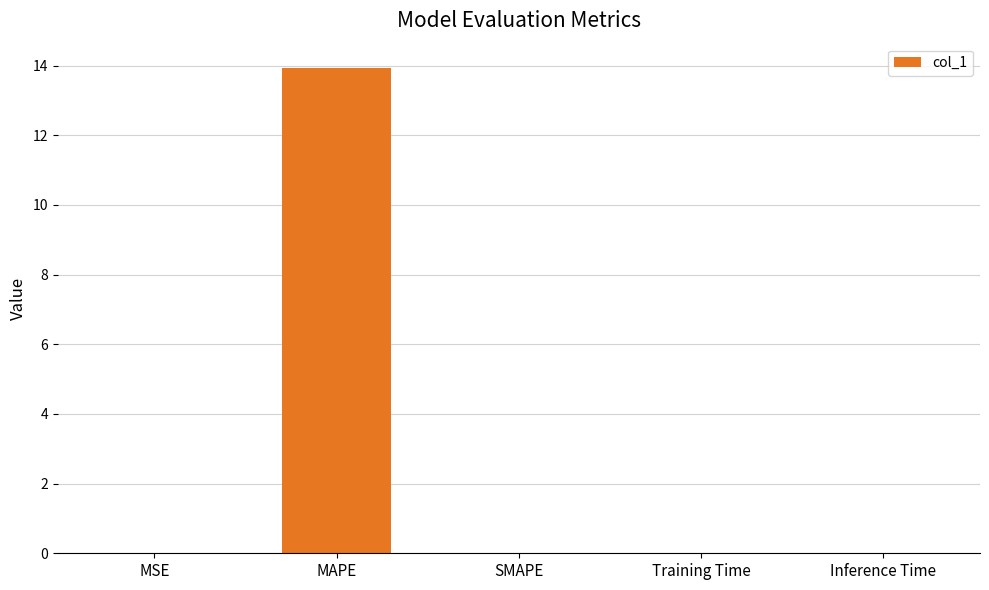

Is it true that the value at MSE is 0.0?

True